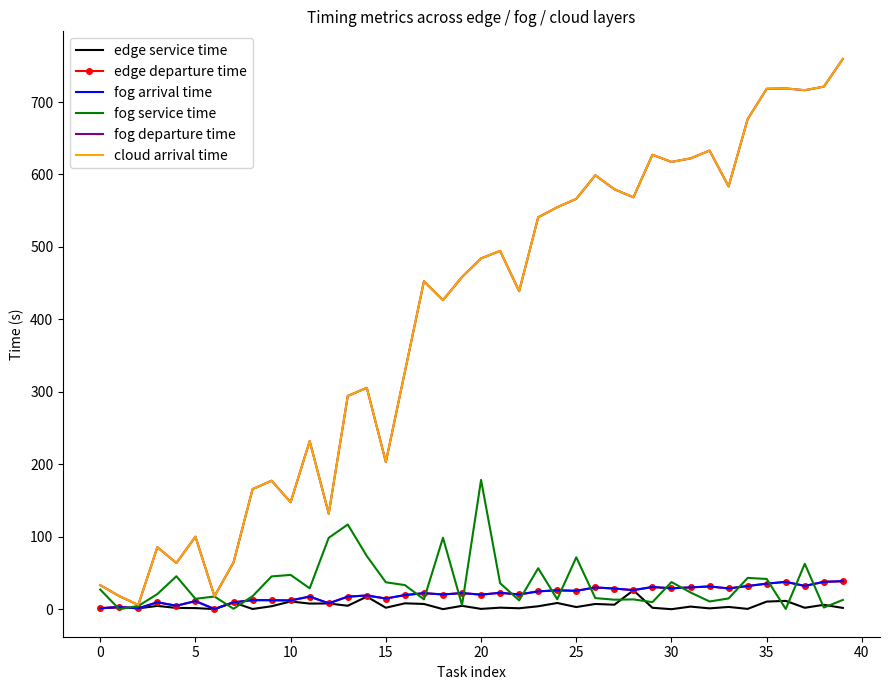

True or false: fog departure time has more than 0 points higher than both neighbors.

True